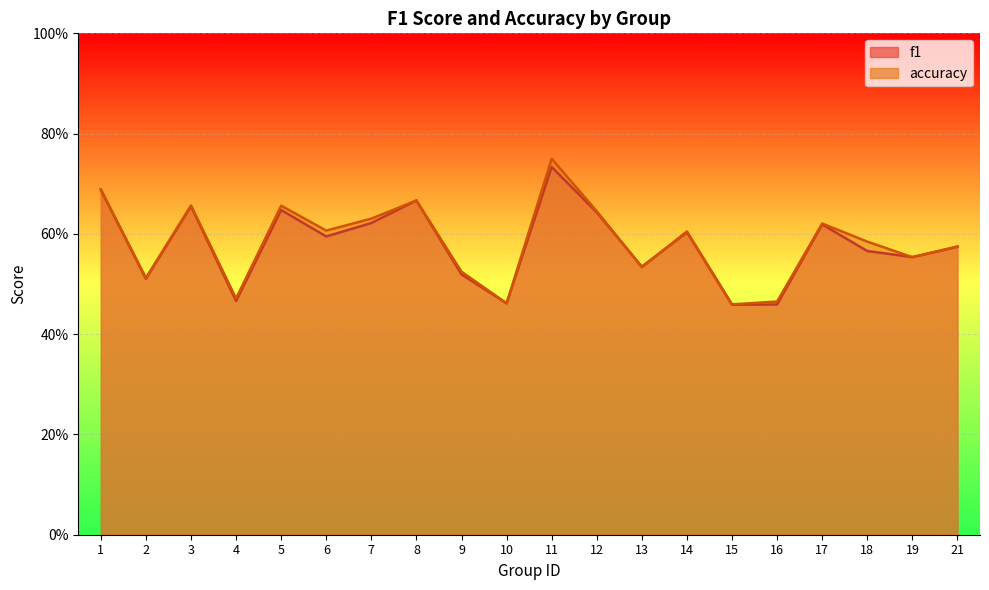

What is the total value across all series at 13?

1.1